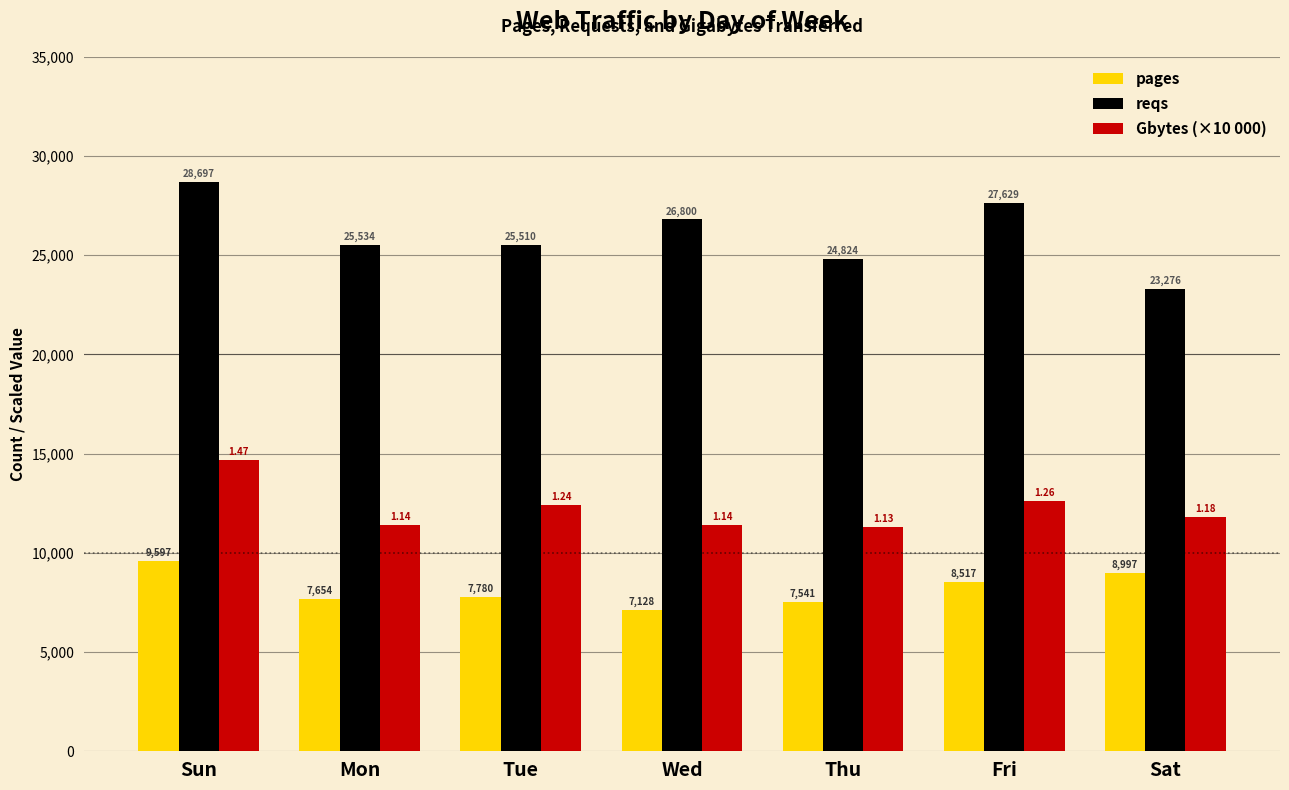

Reading left to right, what are all the values shown in this chart?

pages: 9597.0	7654.0	7780.0	7128.0	7541.0	8517.0	8997.0
reqs: 28697.0	25534.0	25510.0	26800.0	24824.0	27629.0	23276.0
Gbytes (×10 000): 14700.0	11400.0	12400.0	11400.0	11300.0	12600.0	11800.0